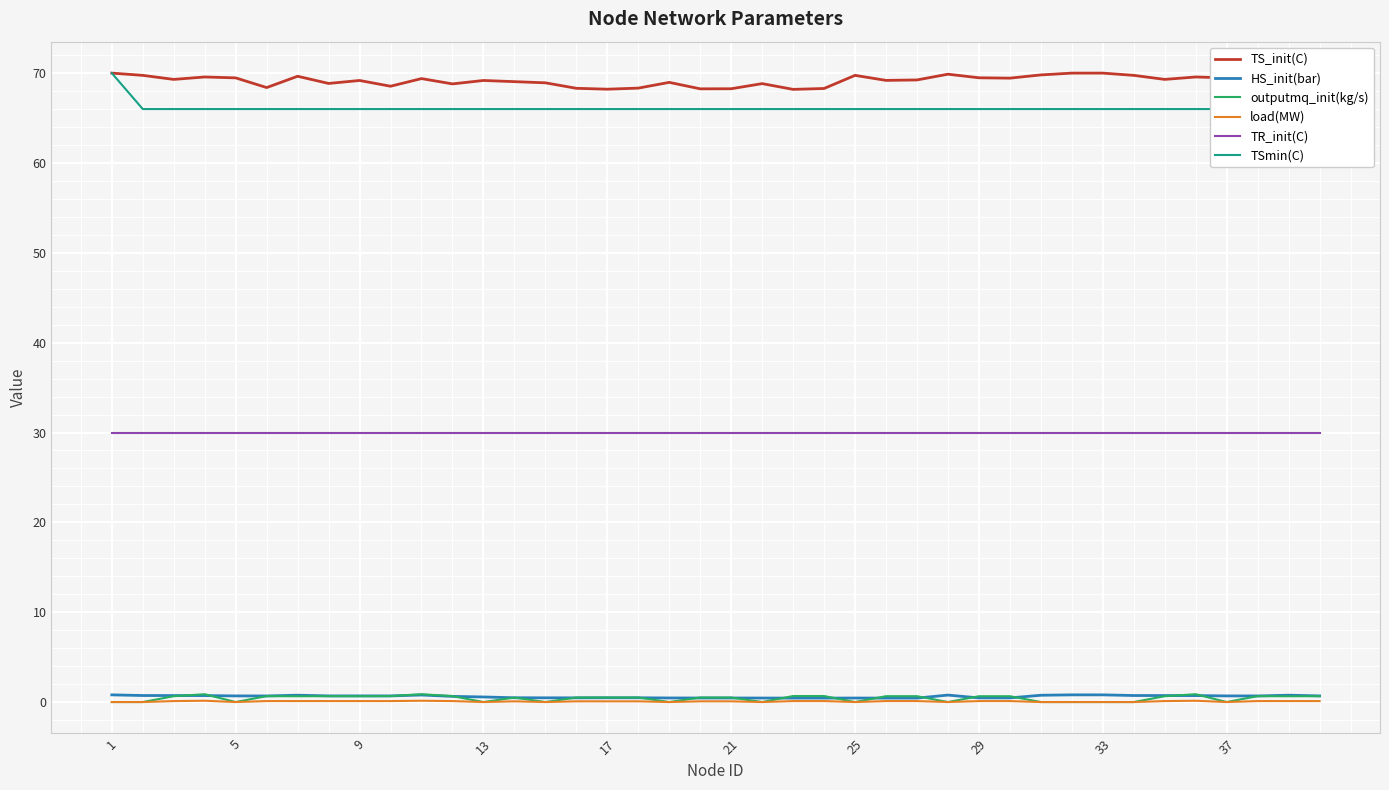

True or false: HS_init(bar) and TS_init(C) intersect in this chart.

False